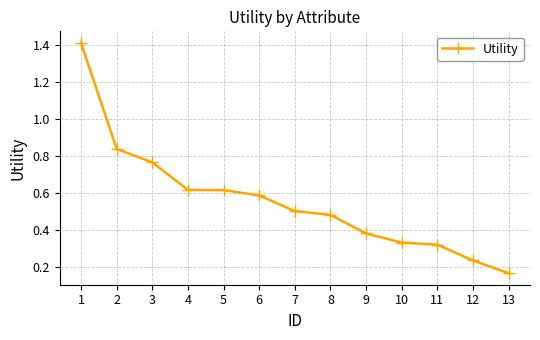

Where is the data nearest to the value 0?

13